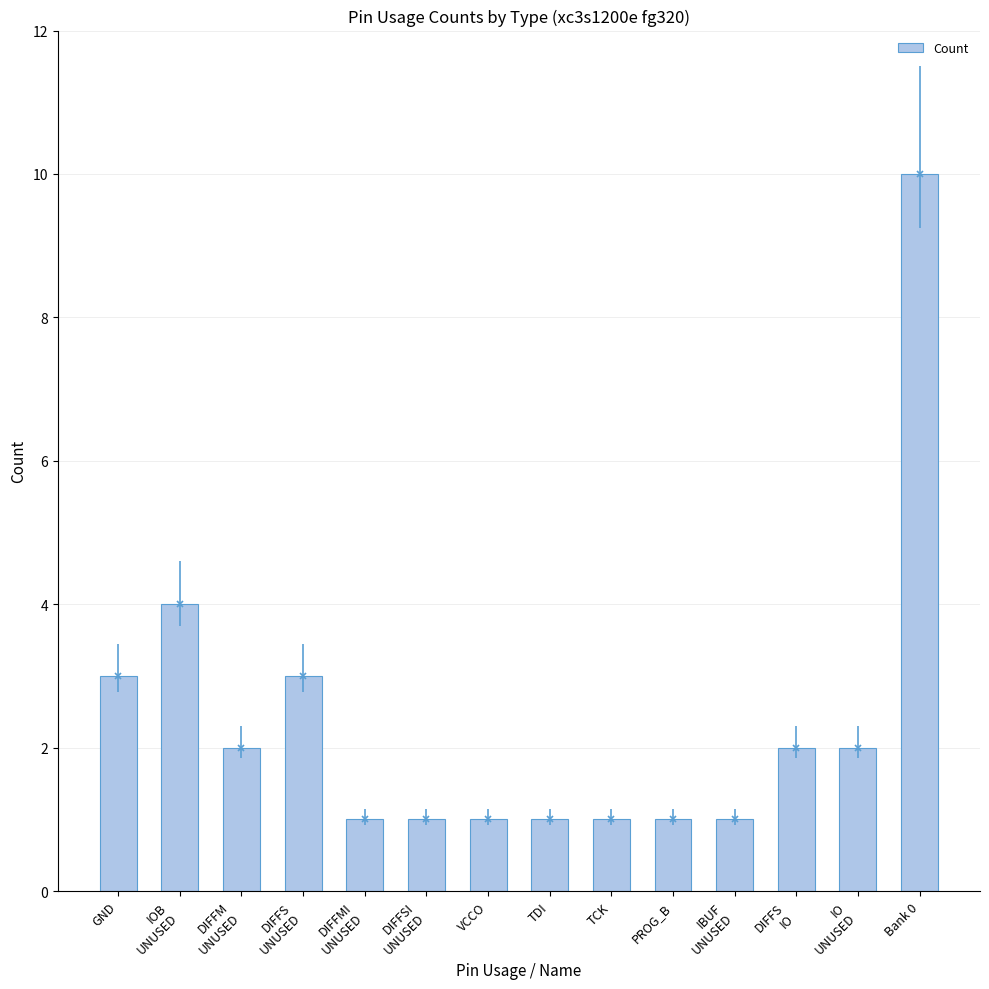

Which category has the highest value across all series?

Bank 0